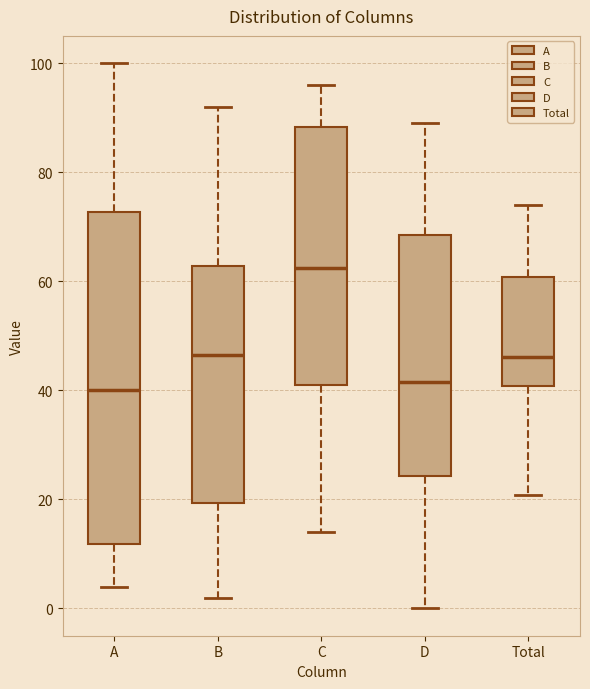

Which box has the highest median line?

C